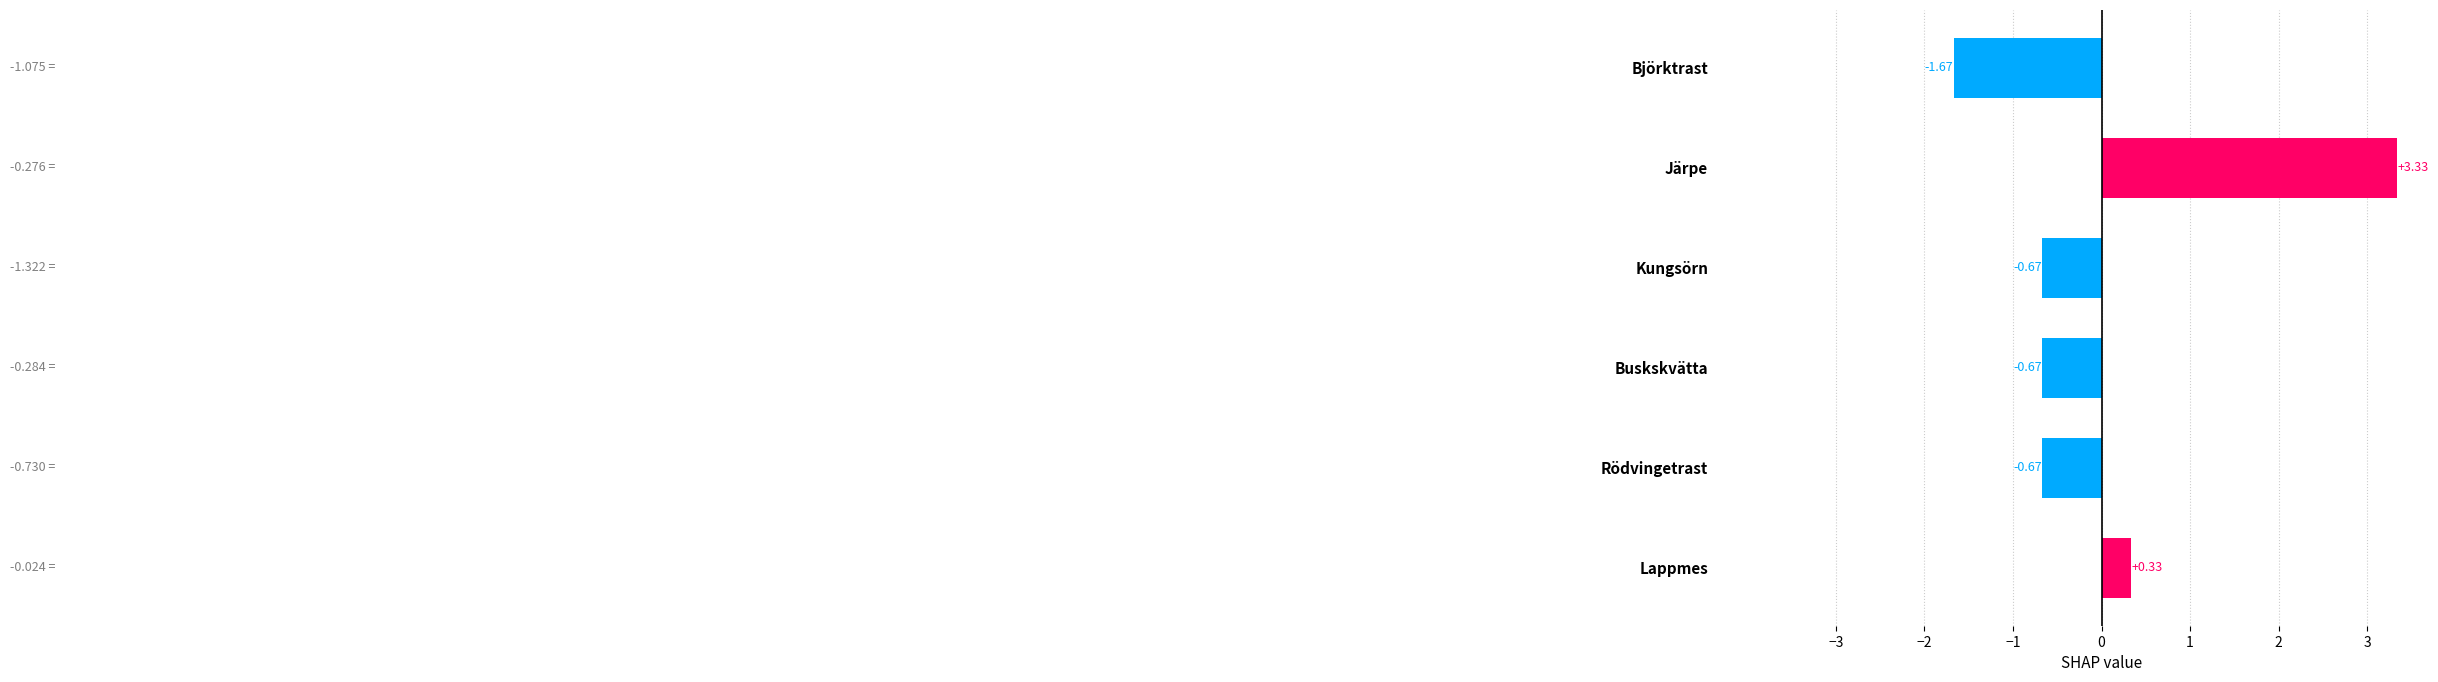

What is the label of the 3rd bar from the bottom?

Buskskvätta